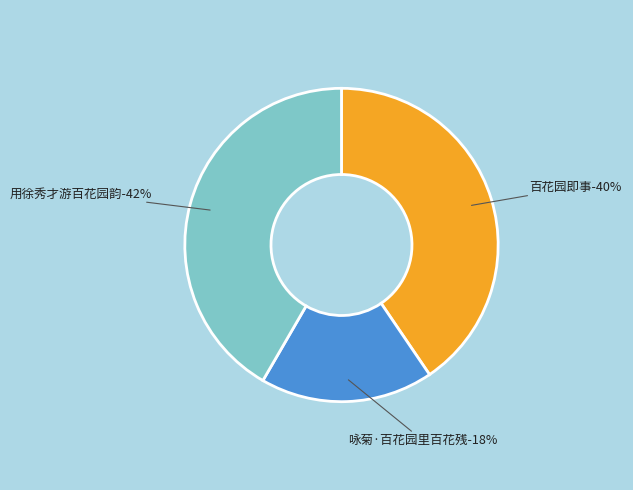

To the nearest percent, what is the difference between the largest and smallest slice percentages?

24%